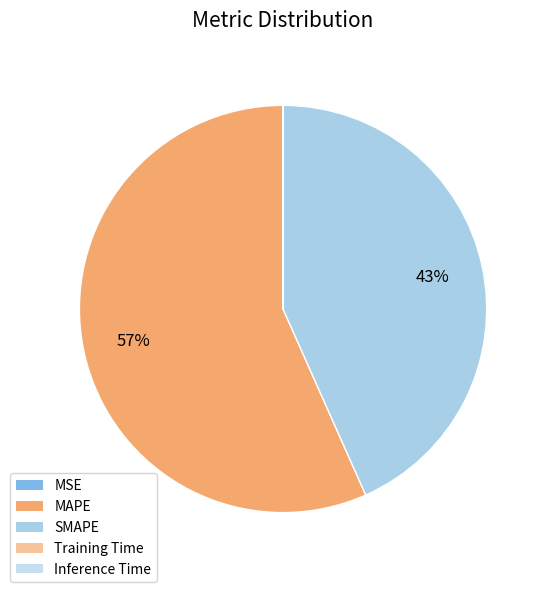

Does MAPE account for over 50% of the chart?

Yes